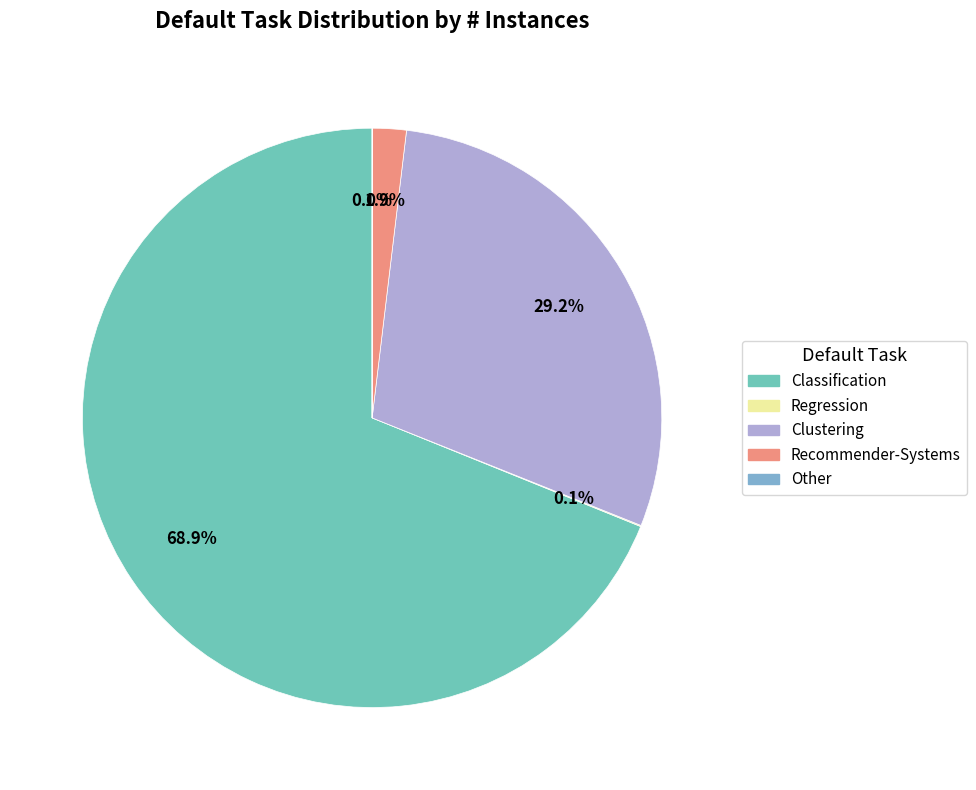

Rank the categories by value from highest to lowest.

Classification, Clustering, Recommender-Systems, Regression, Other